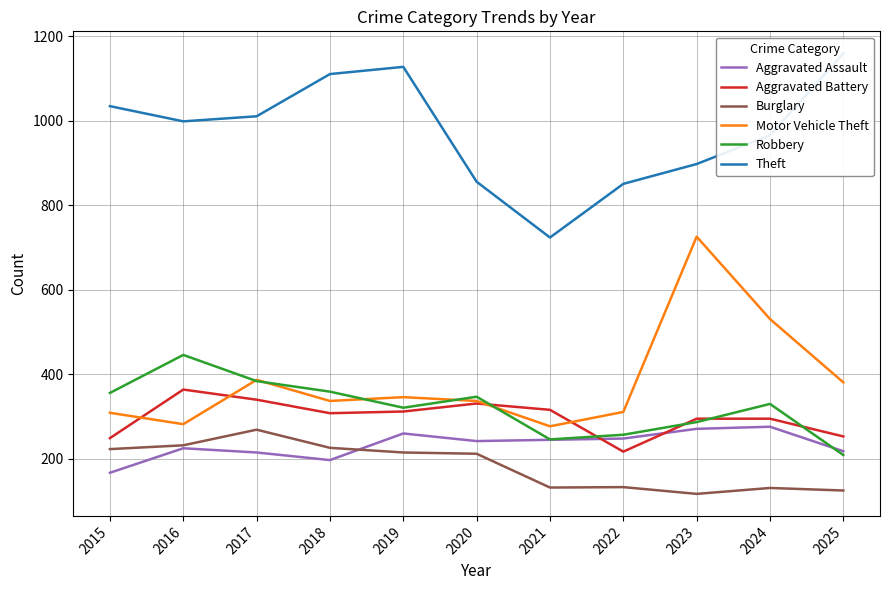

After their last crossing, which series has the higher values: Aggravated Assault or Robbery?

Aggravated Assault